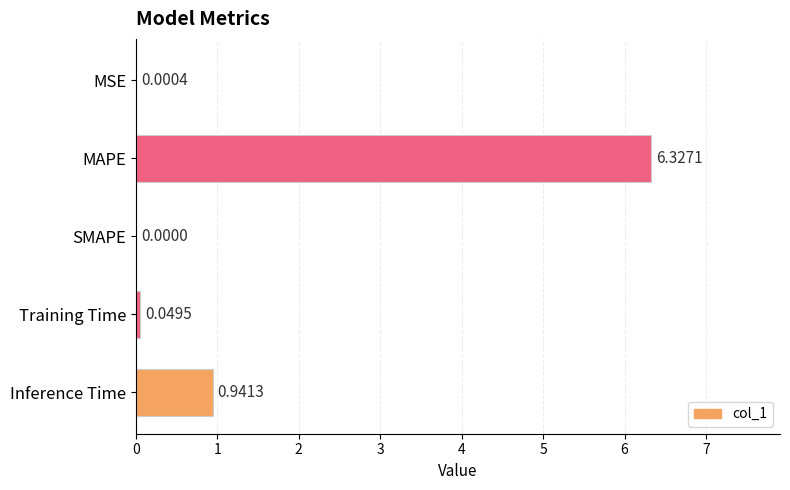

At which label is the value closest to 3?

Inference Time